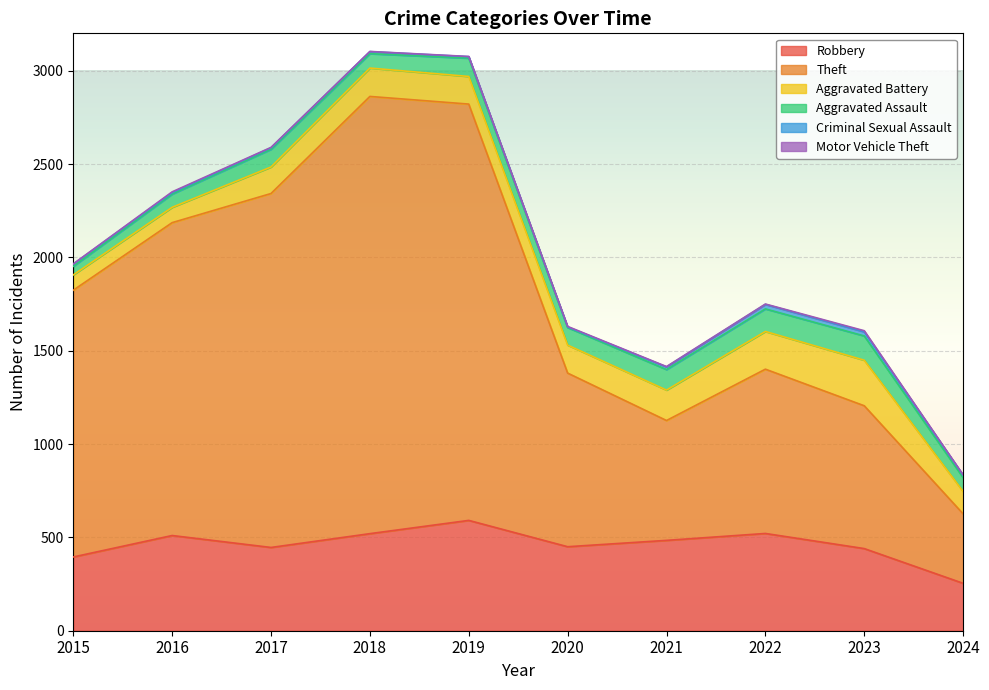

Which category has the lowest value across all series?

2015